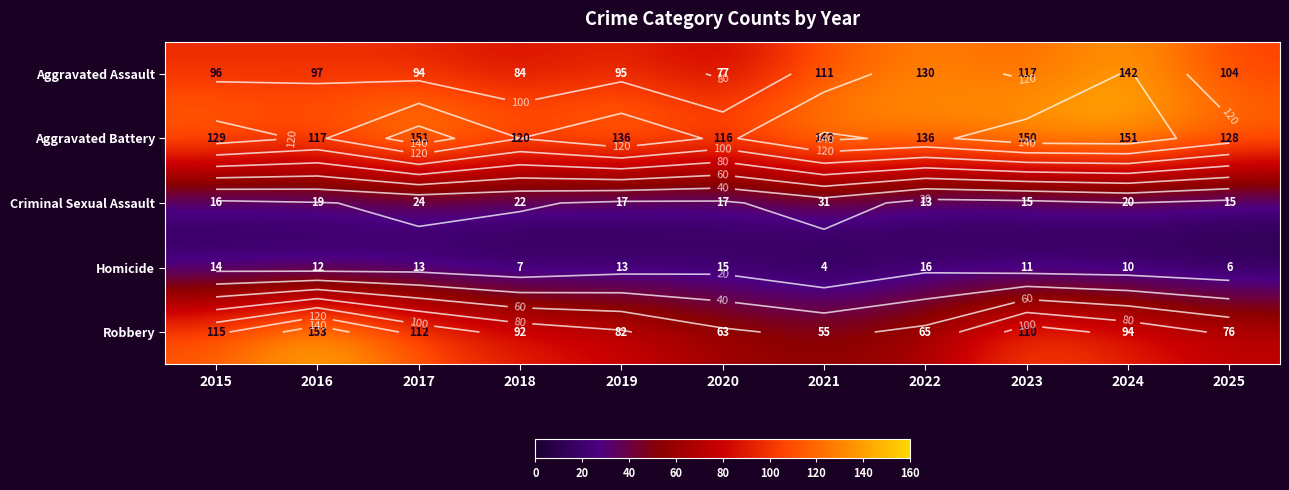

Count the number of categories in the chart.

11